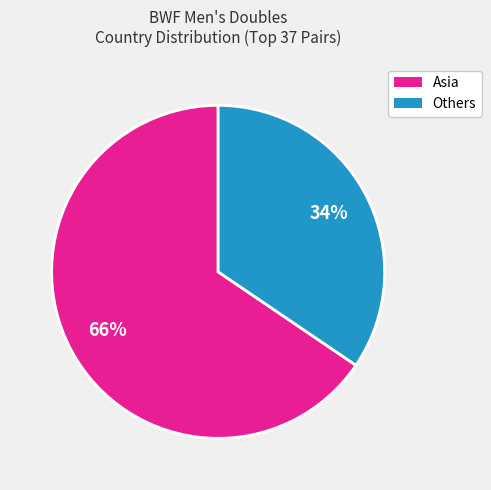

To the nearest percent, what is the average slice percentage?

50%